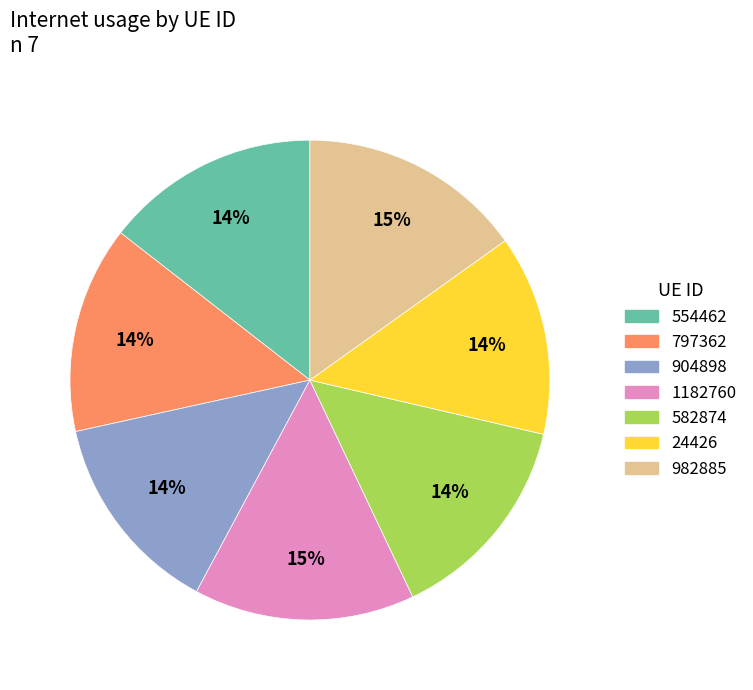

Do 904898 and 1182760 together represent more than half of the pie?

No